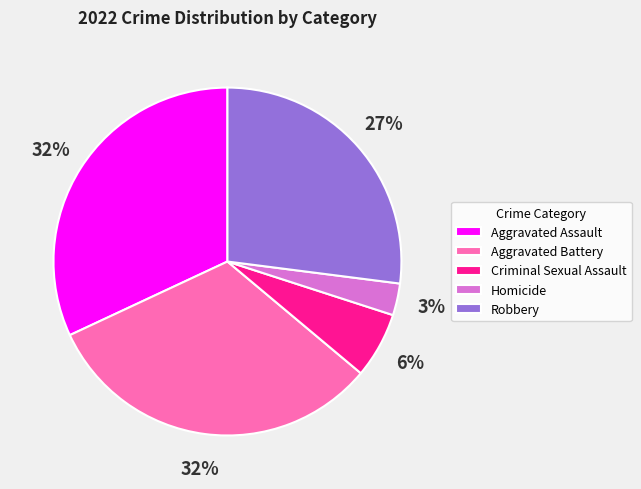

Is it true that Robbery is 27% of the pie?

True